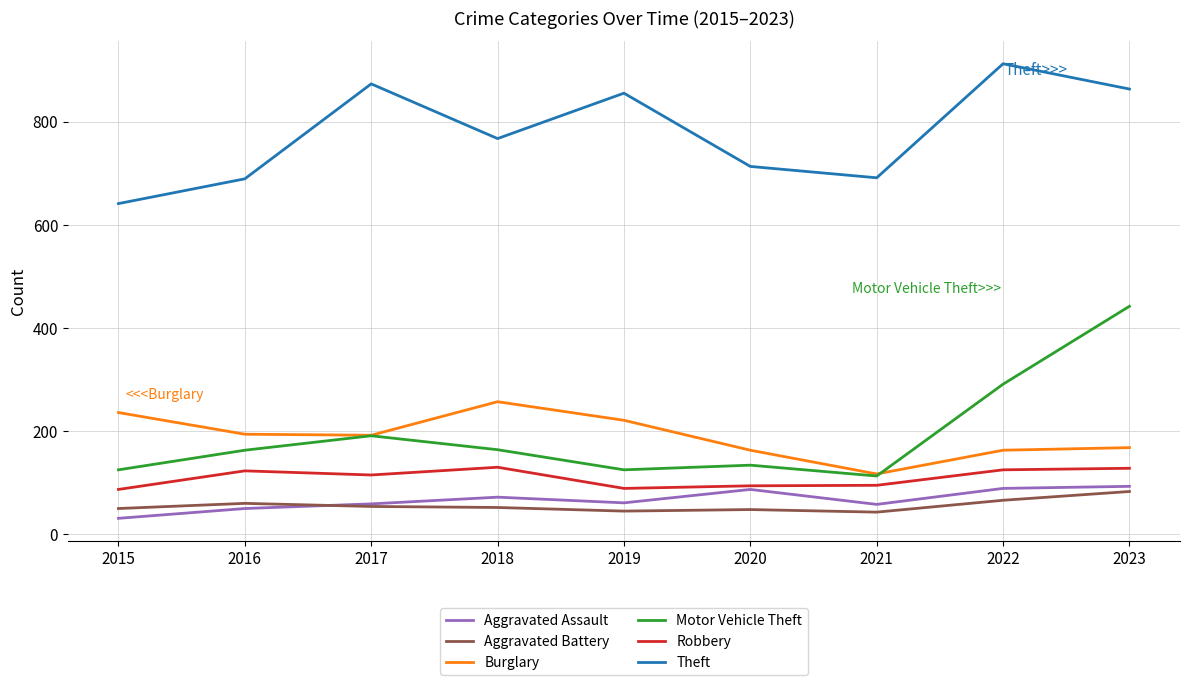

What is the highest value of the Motor Vehicle Theft series?

442